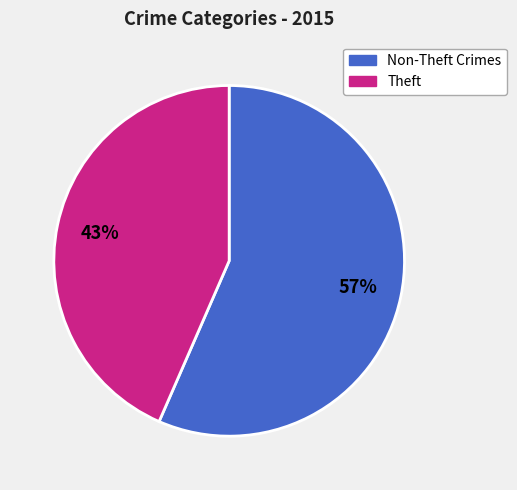

Is there any slice that represents more than half of the pie?

Yes